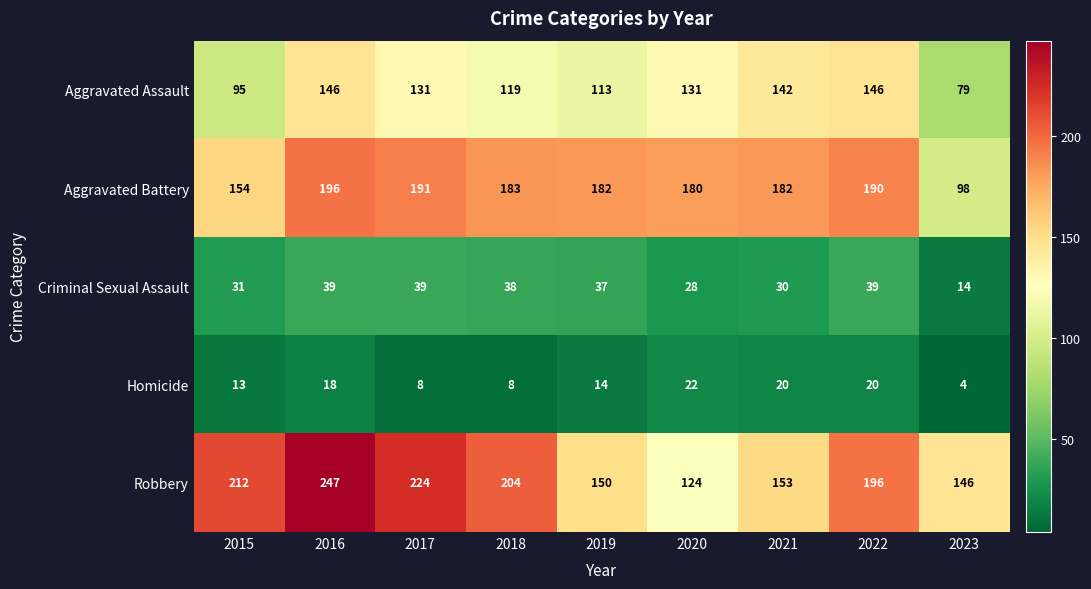

Count the number of categories in the chart.

9